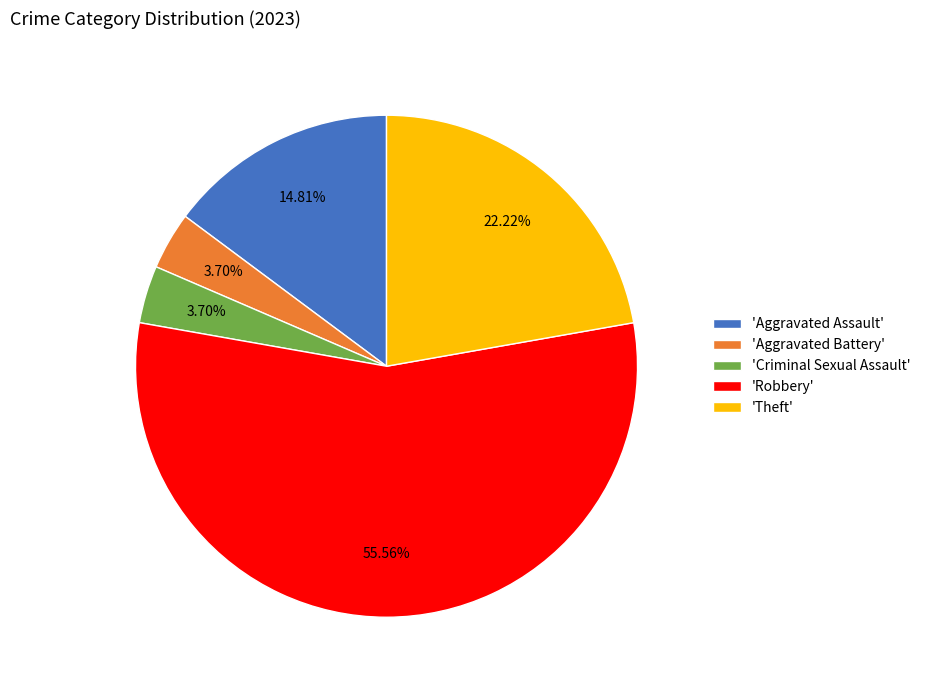

What is the largest slice in the pie chart?

'Robbery'